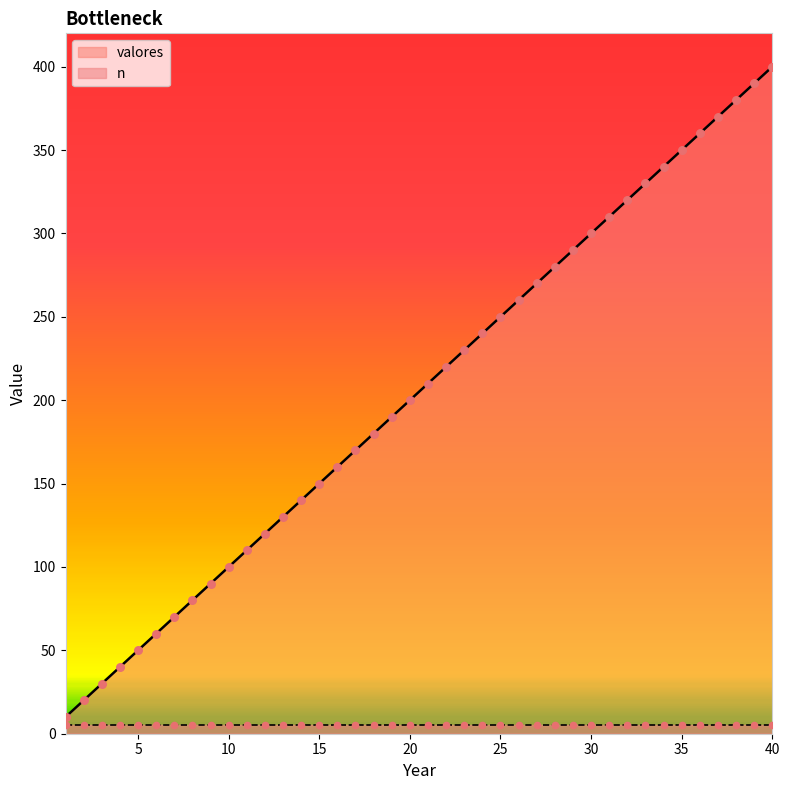

What is the ratio of the value at 21 to the value at 39?

0.5